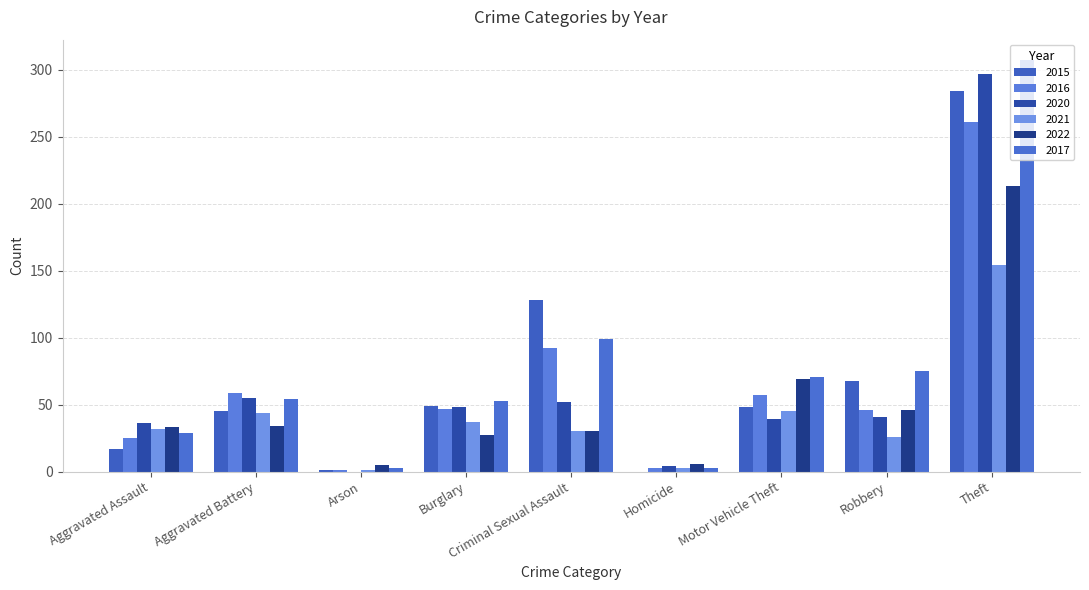

What is the value of the 2016 bar at the 5th from the left?

92